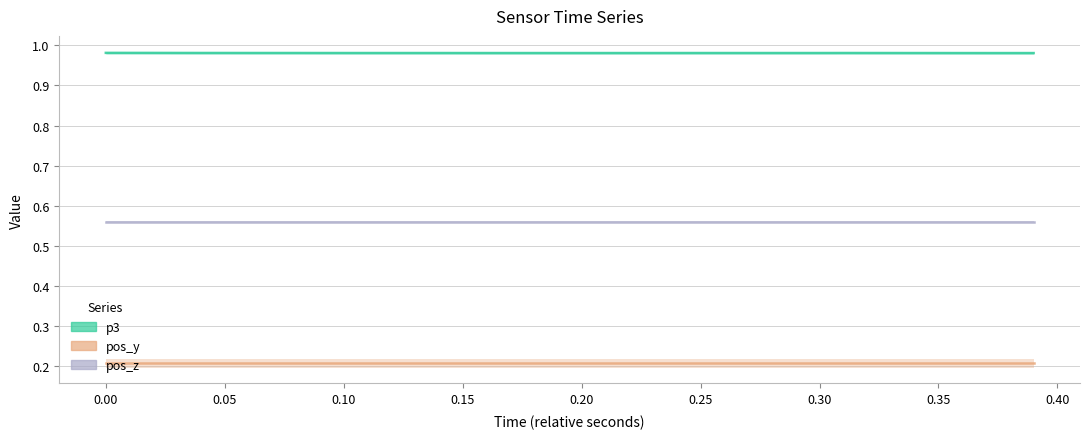

The value of pos_z at 11 is 0.8. True or false?

False